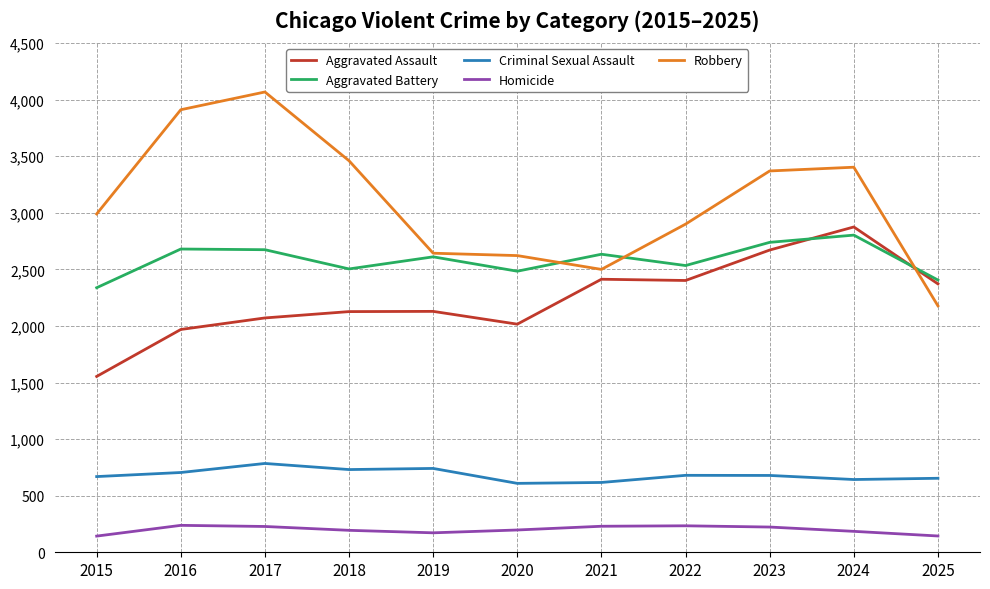

True or false: Robbery and Criminal Sexual Assault cross at least once.

False